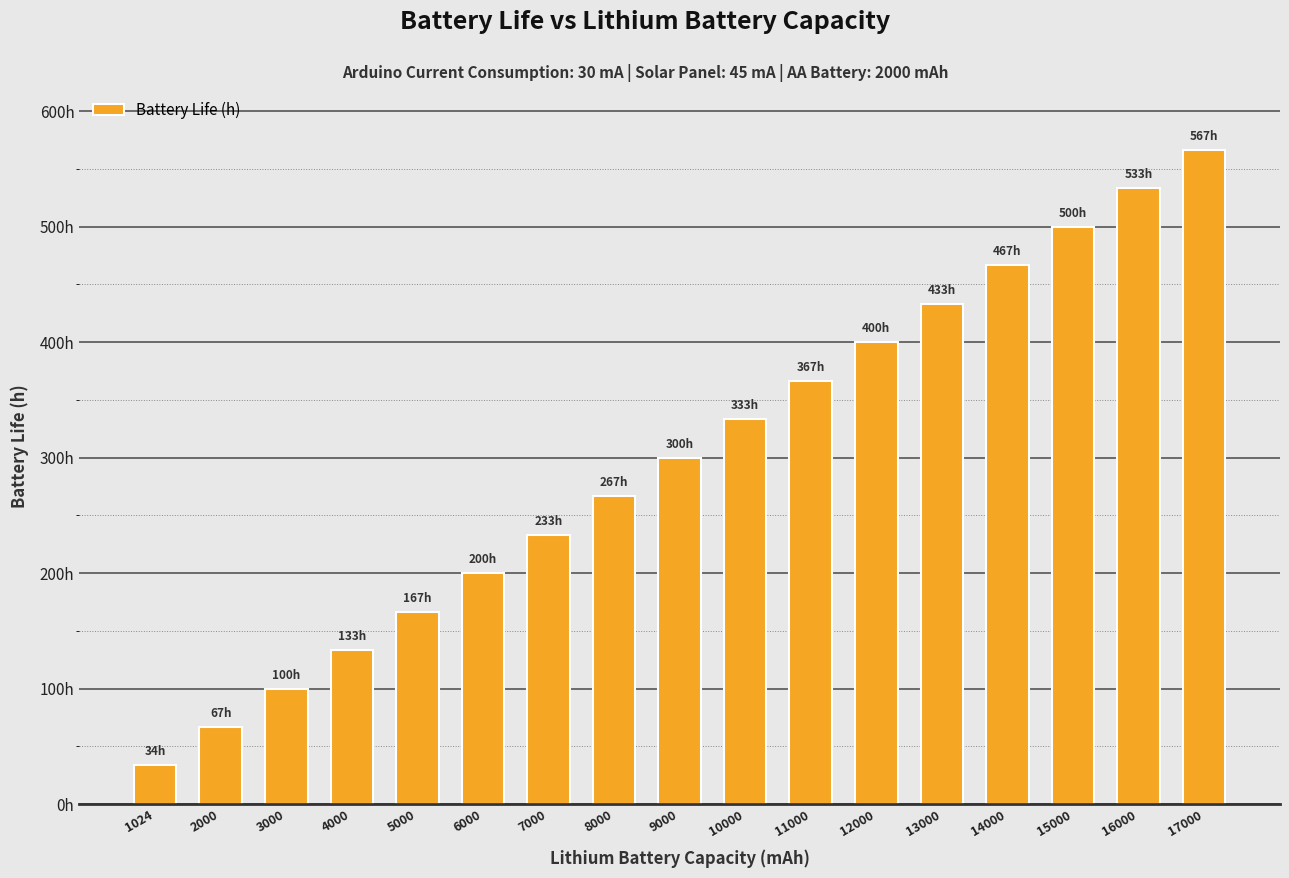

What is the minimum value shown in the chart?

34.1